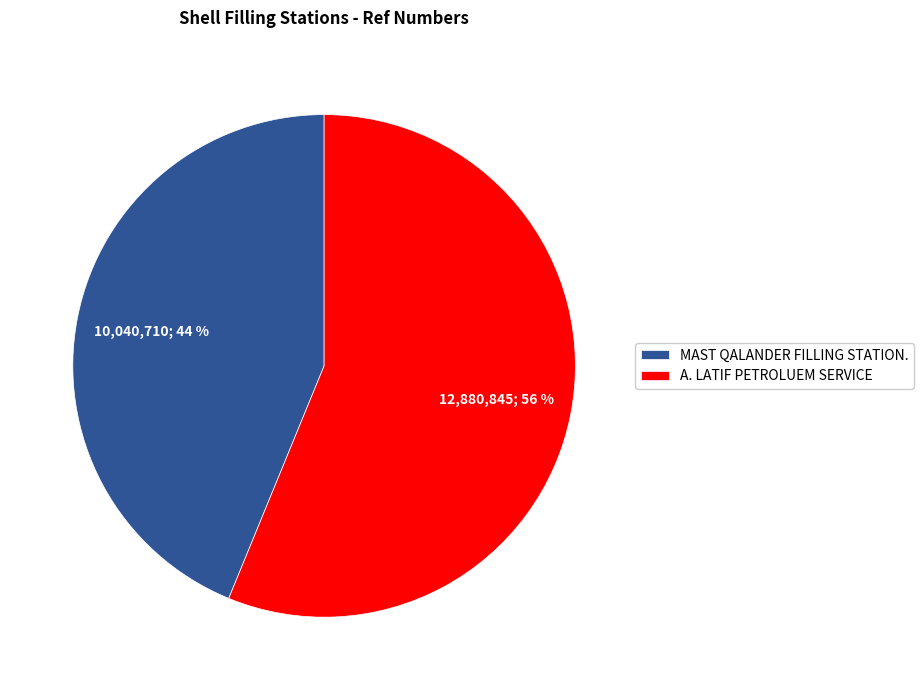

Which category has the biggest portion of the pie?

A. LATIF PETROLUEM SERVICE